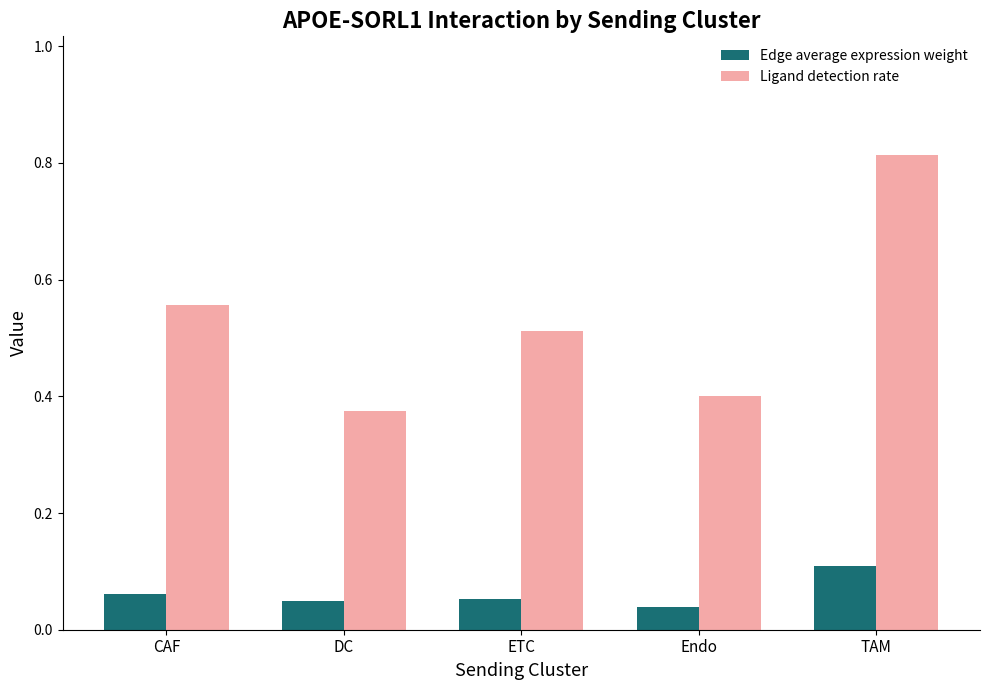

Which category has the highest value across all series?

TAM